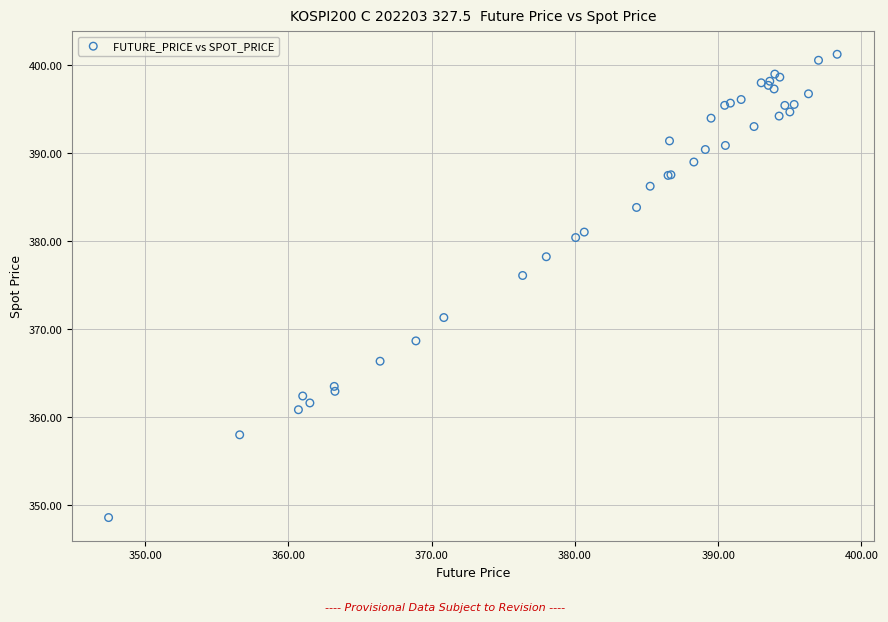

What Y value in the scatter plot is closest to 374?

376.1